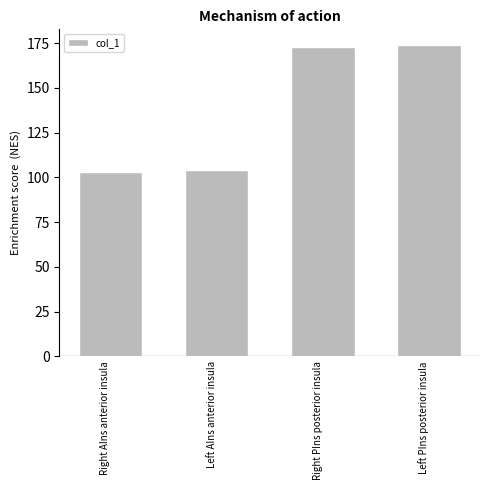

What is the difference between the values at Right AIns anterior insula and Left AIns anterior insula?

1